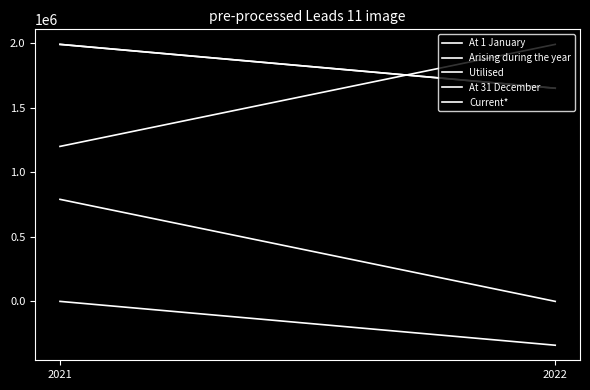

Which category has the highest value in the Arising during the year series?

2021